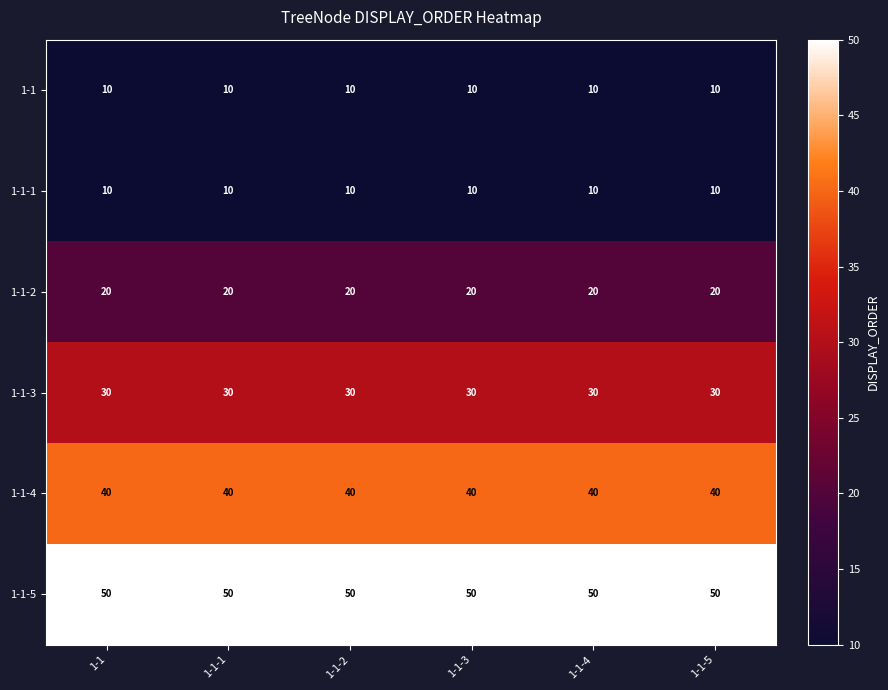

What is the total value across all series at 1-1-1?

160